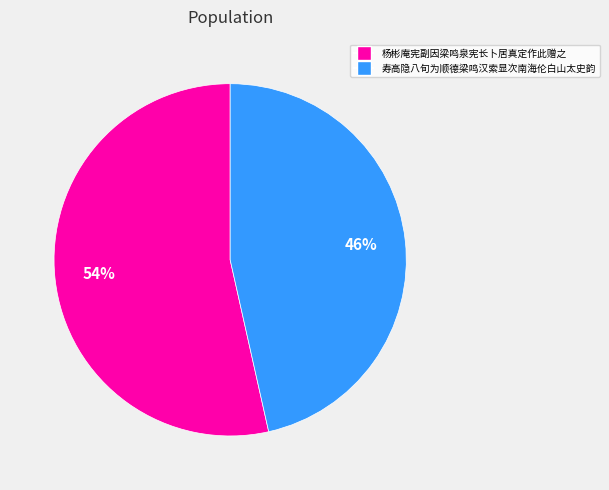

Combined, do 寿高隐八旬为顺德梁鸣汉索显次南海伦白山太史韵 and 杨彬庵宪副因梁鸣泉宪长卜居真定作此赠之 account for over 50%?

Yes